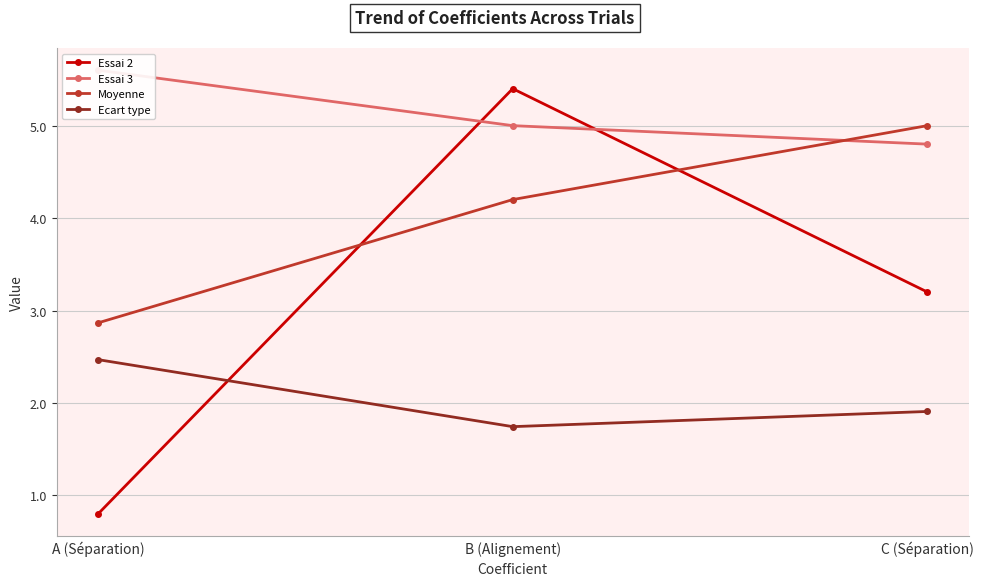

Rank the series at B (Alignement) from lowest to highest value.

Ecart type, Moyenne, Essai 3, Essai 2